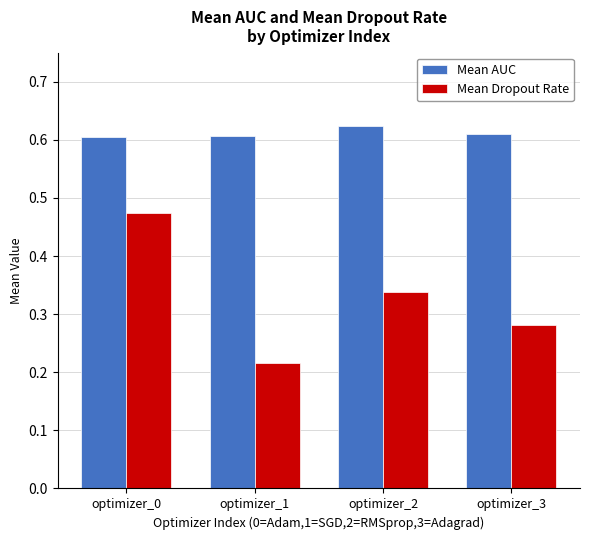

The Mean AUC series shows 0.1 at optimizer_1. True or false?

False